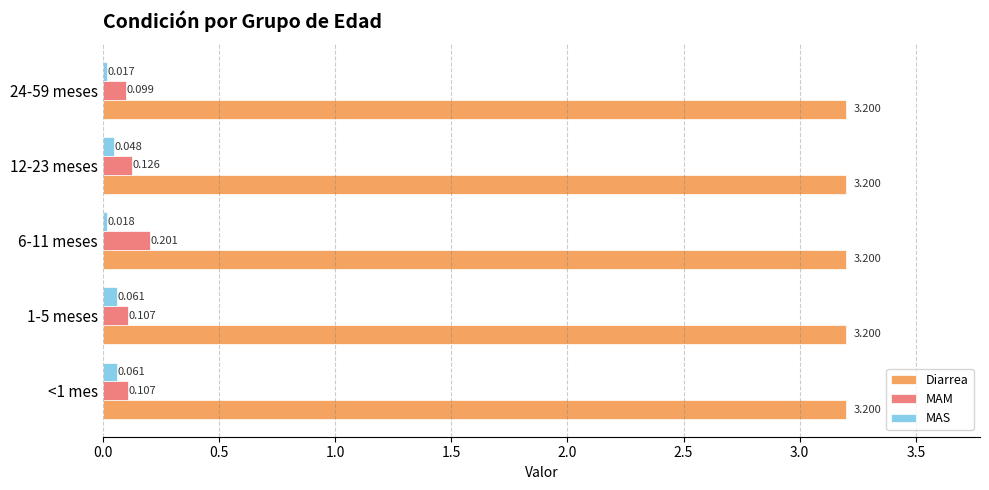

Is the value of MAM at 6-11 meses greater than the value of MAS at 24-59 meses?

Yes